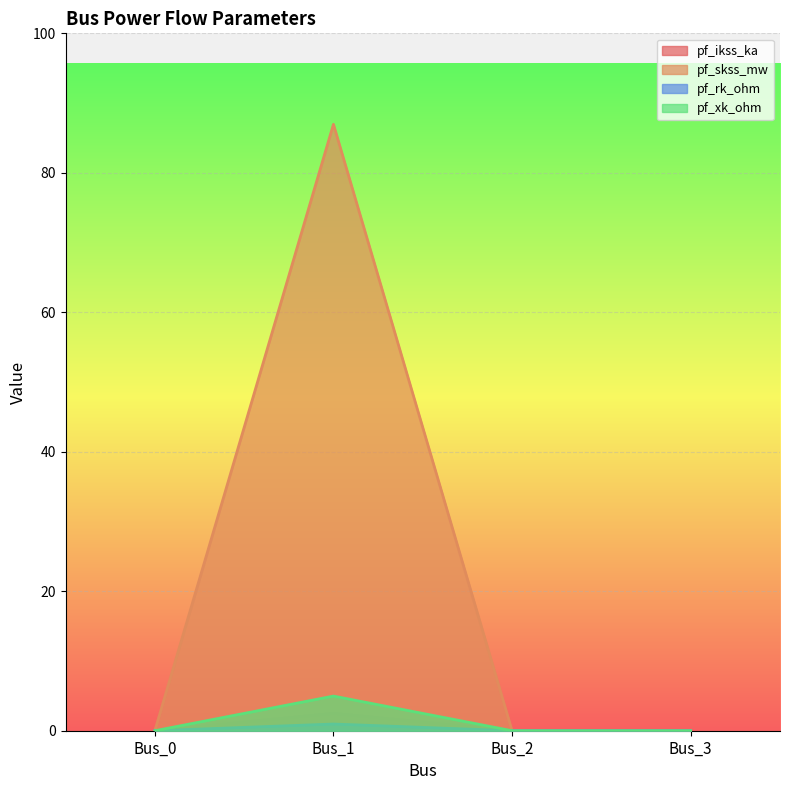

True or false: pf_xk_ohm and pf_skss_mw intersect in this chart.

False